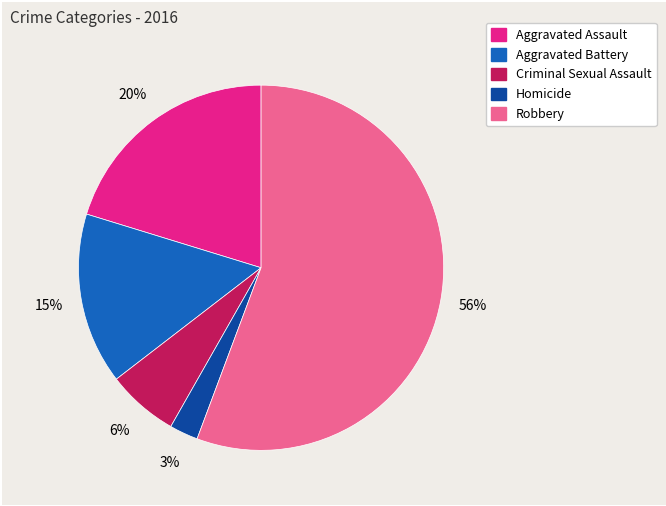

What is the majority slice?

Robbery